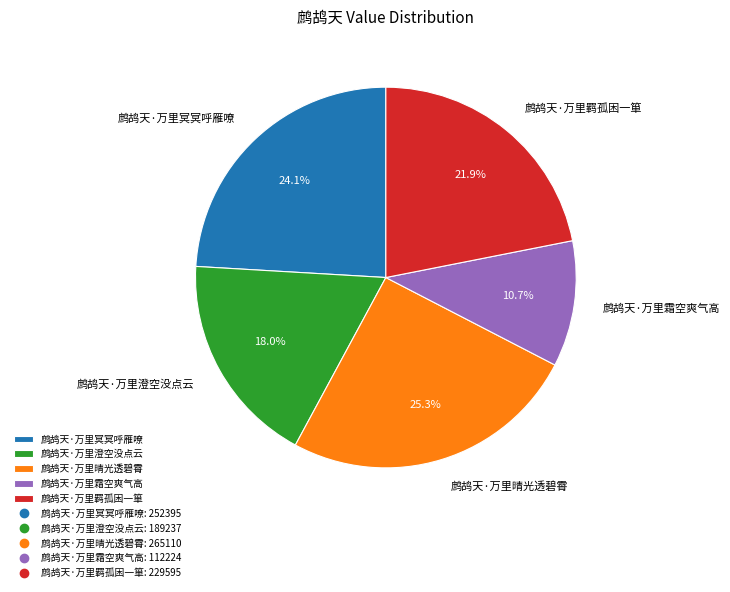

Is 鹧鸪天·万里羁孤困一箪 the majority of the pie?

No